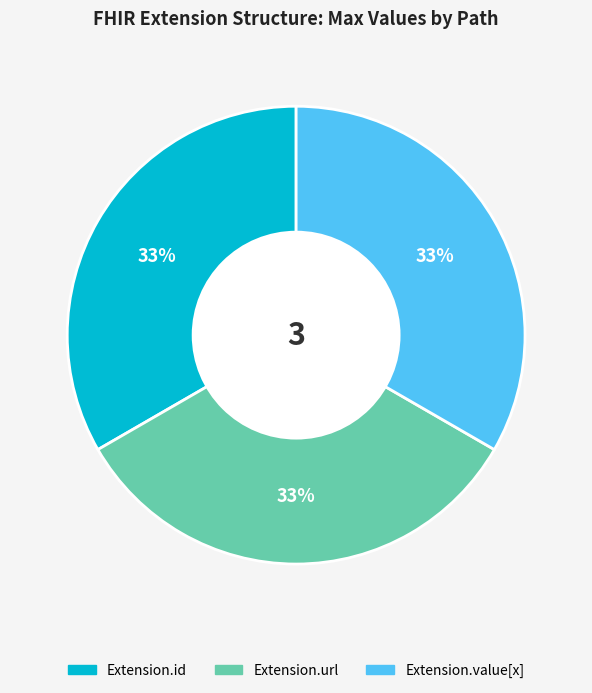

Does any single category account for the majority?

No